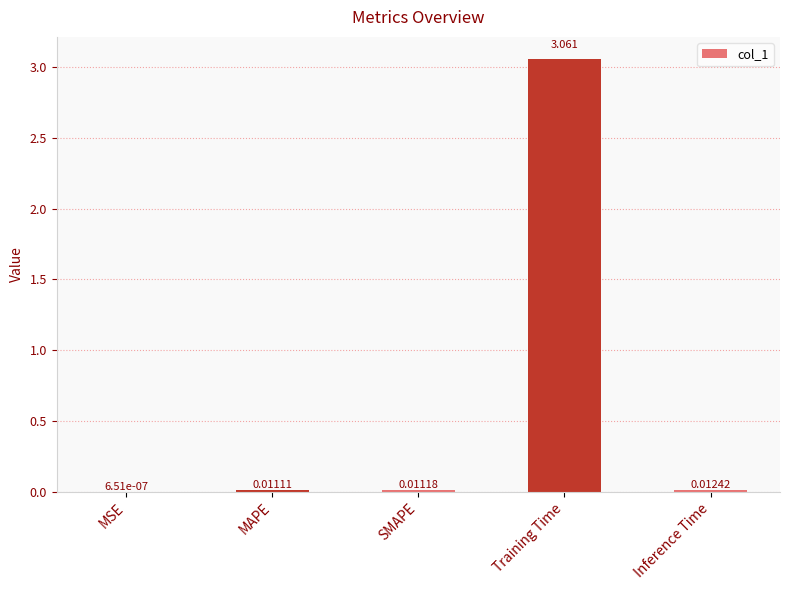

Are the bars horizontal?

No